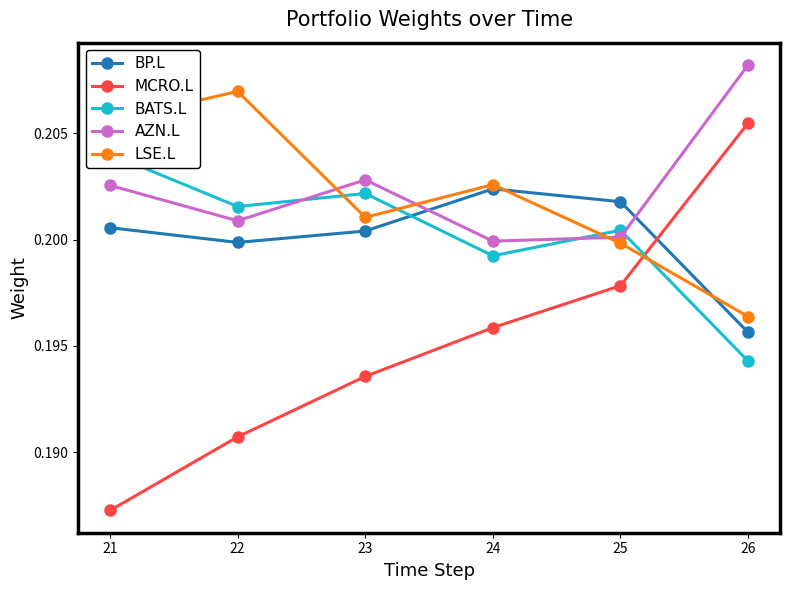

In BATS.L, how many points are higher than both neighbors (excluding endpoints)?

2